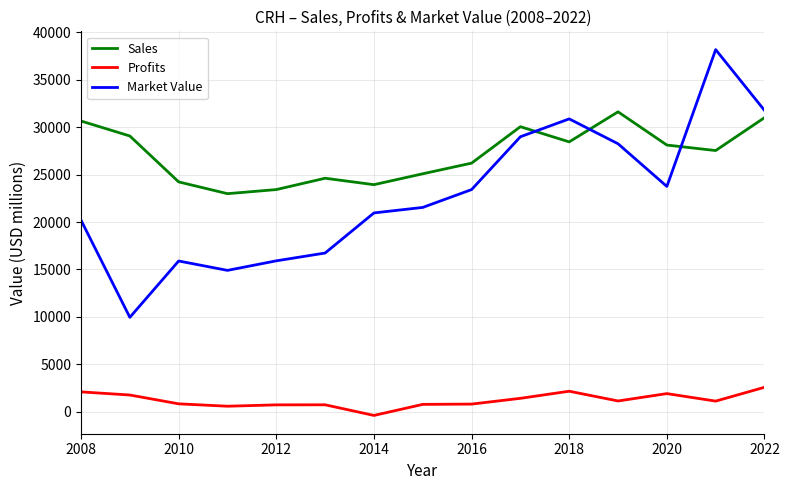

What is the greatest value displayed?

38177.0